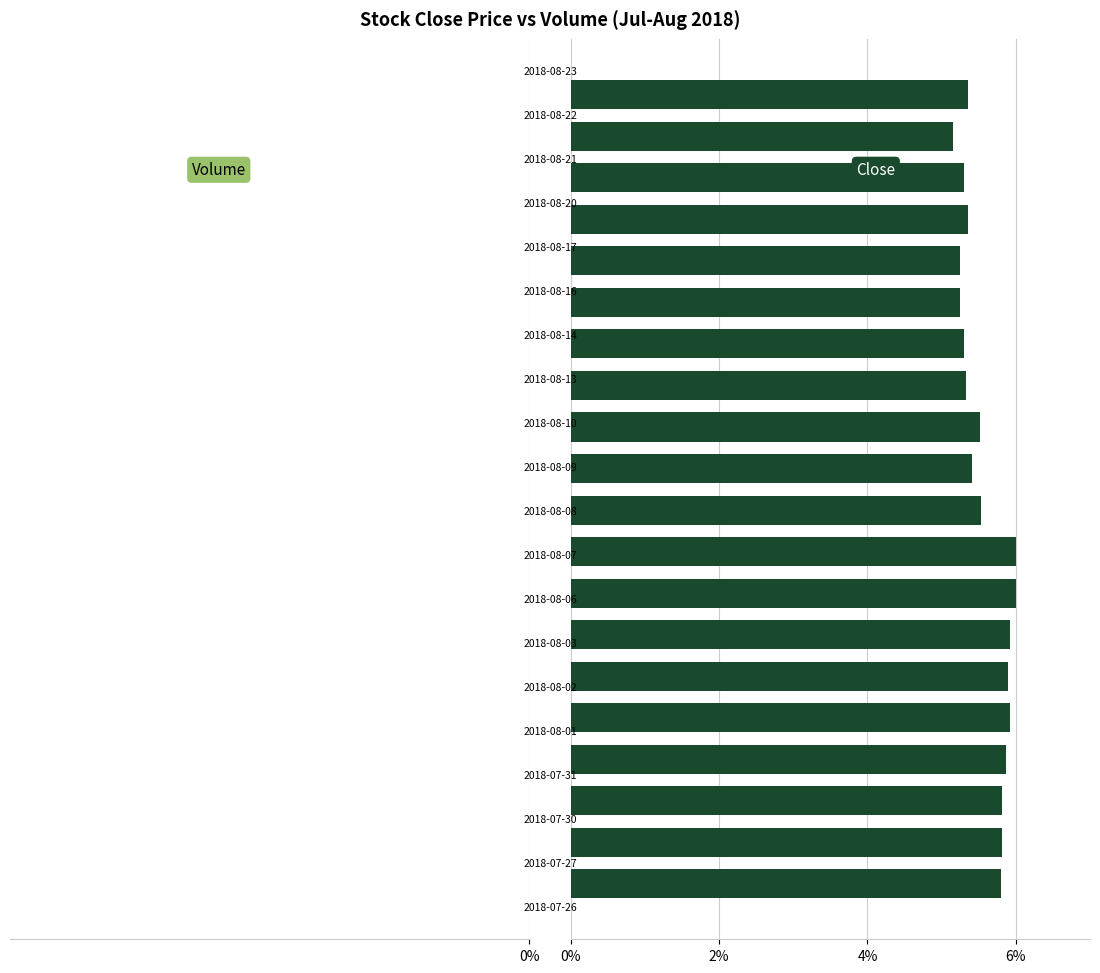

Rank the series by their maximum value, from lowest to highest.

Volume, Close